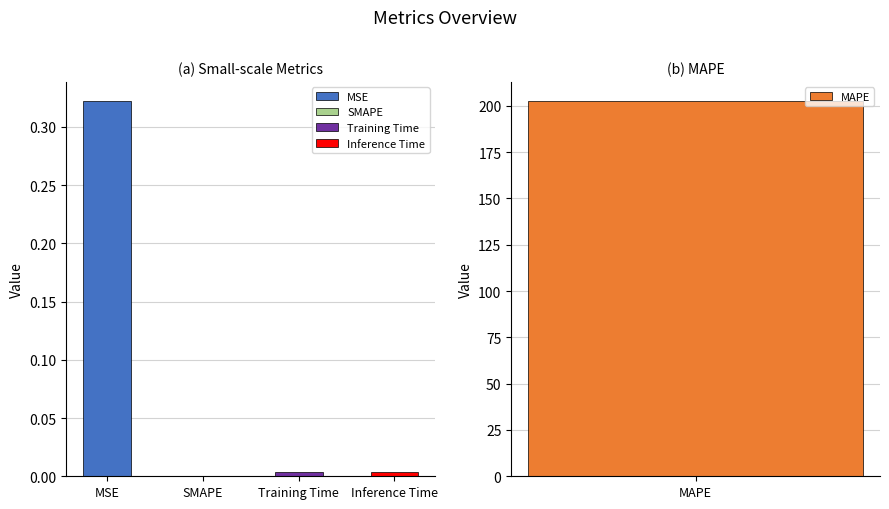

What is the approximate value at MSE?

0.3